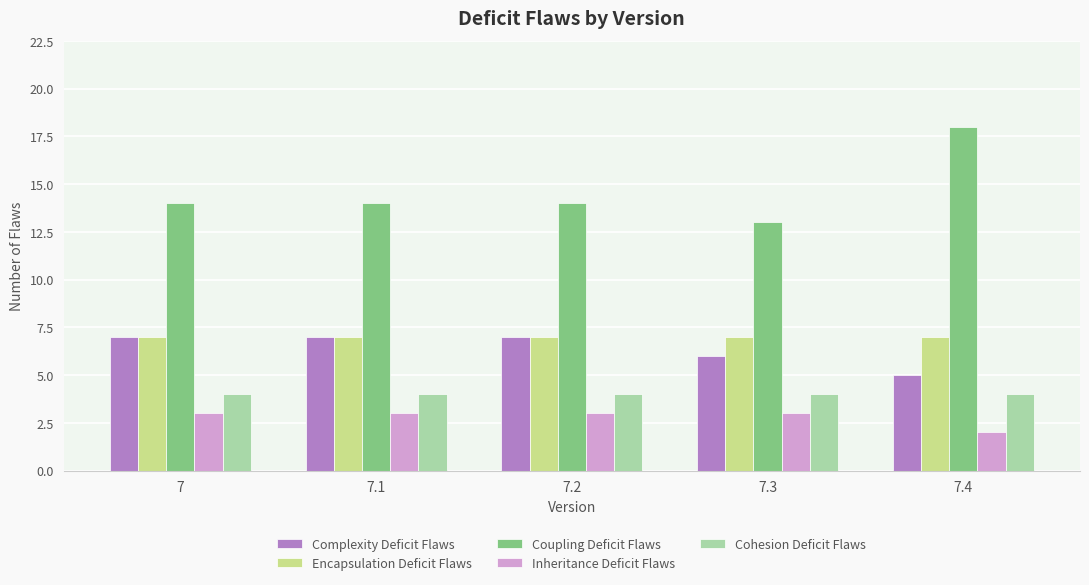

Rank the series at 7.4 from highest to lowest value.

Coupling Deficit Flaws, Encapsulation Deficit Flaws, Complexity Deficit Flaws, Cohesion Deficit Flaws, Inheritance Deficit Flaws